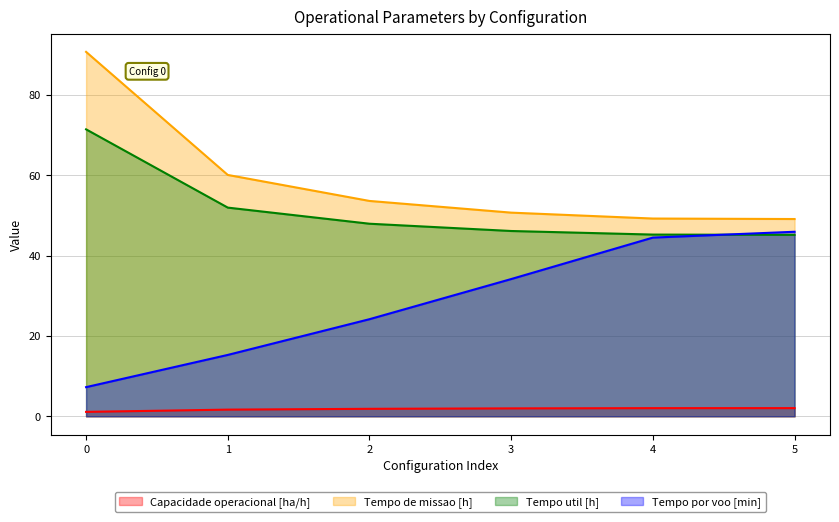

Reading right to left, what are all the values shown in this chart?

Capacidade operacional [ha/h]: 5=2.0	4=2.0	3=2.0	2=1.9	1=1.7	0=1.1
Tempo de missao [h]: 5=49.1	4=49.2	3=50.7	2=53.6	1=60.1	0=90.7
Tempo util [h]: 5=45.2	4=45.2	3=46.1	2=47.9	1=51.9	0=71.4
Tempo por voo [min]: 5=45.9	4=44.5	3=34.2	2=24.2	1=15.3	0=7.3